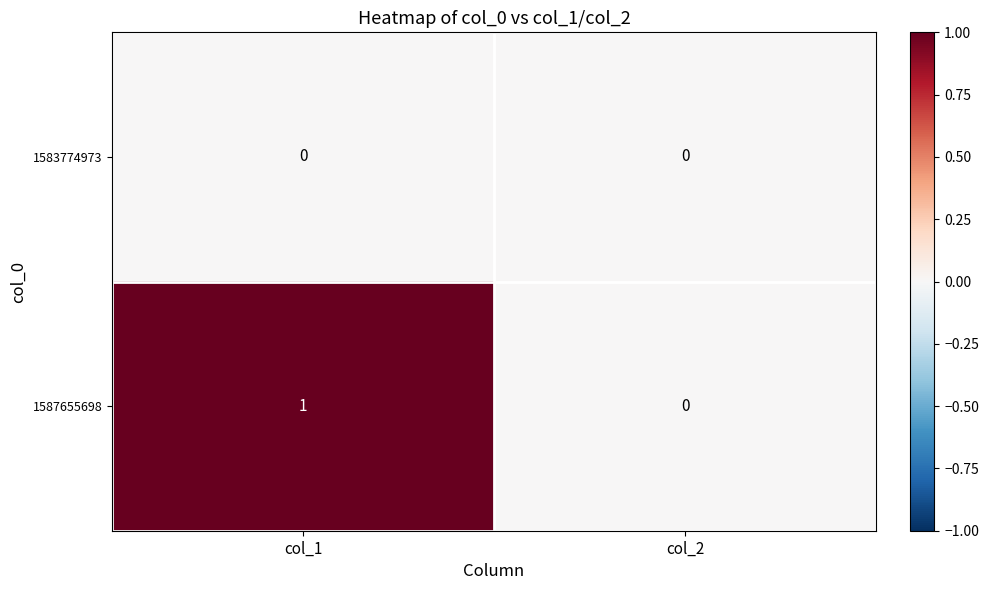

Which category has the highest value in the 1587655698 series?

col_1